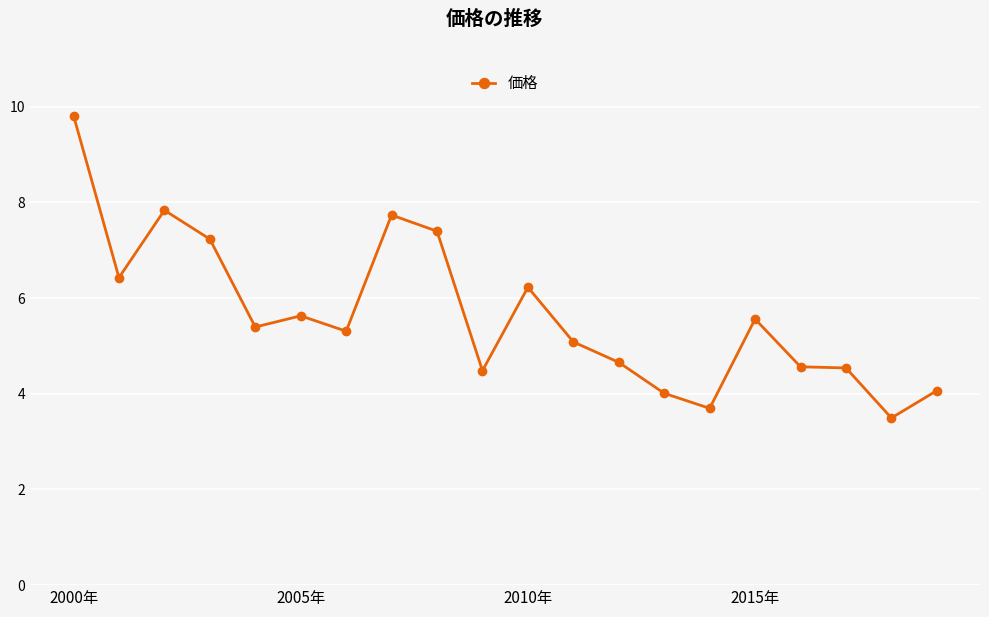

What is the average value?

5.7